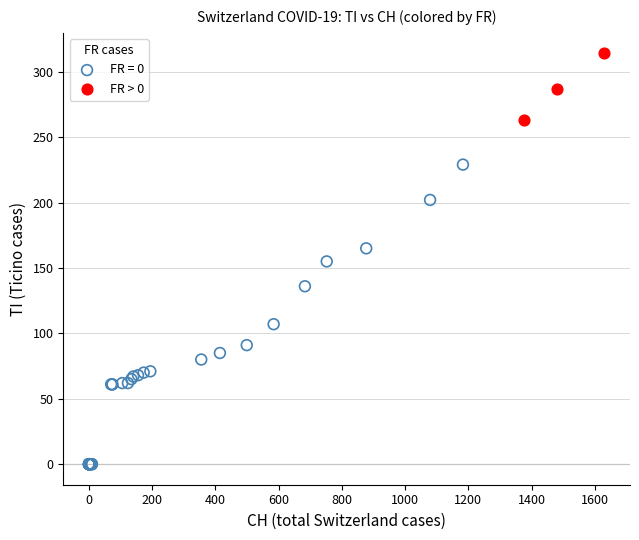

Which series reaches the minimum Y coordinate?

FR = 0